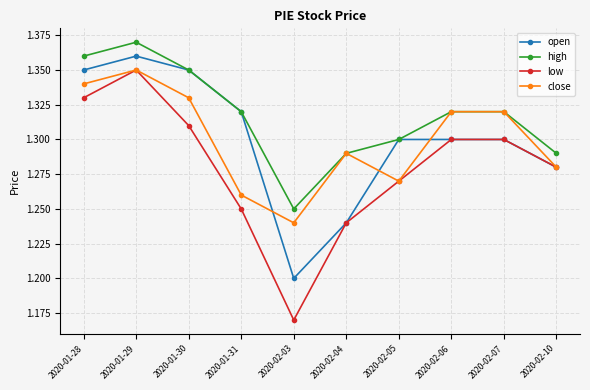

Which category has the highest value in the low series?

2020-01-29